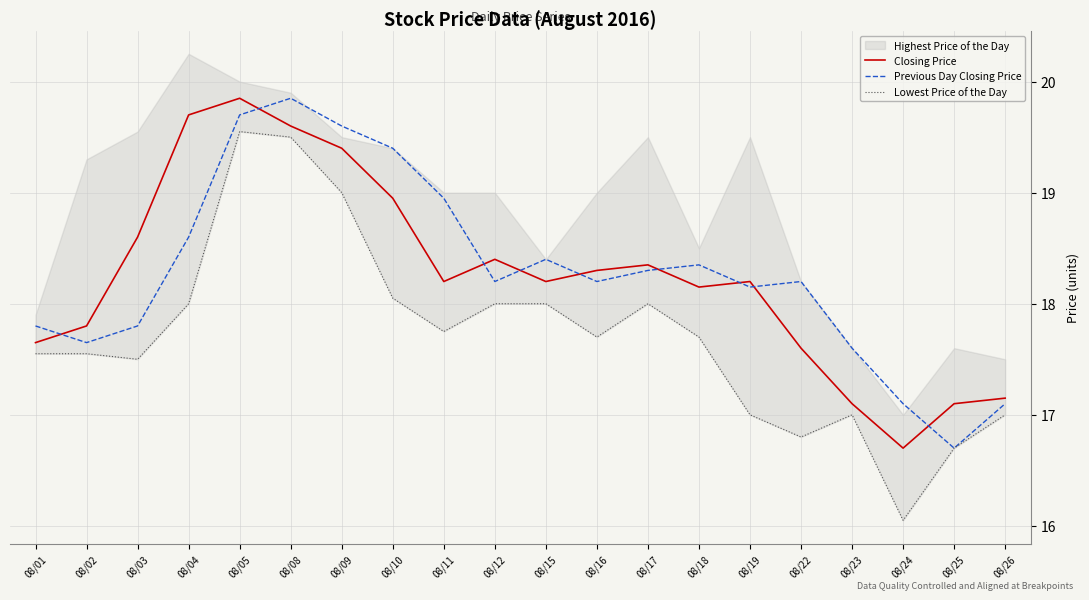

What is the value of the Previous Day Closing Price point at the 16th from the left?

18.2